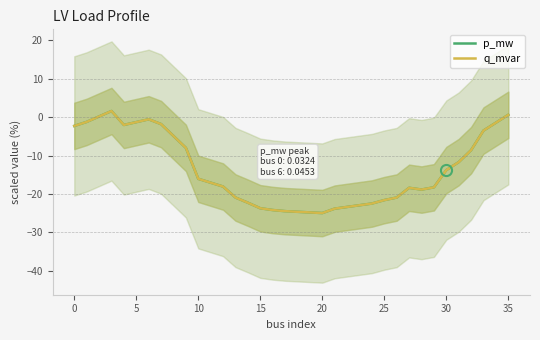

What is the difference between the maximum and minimum values in the q_mvar series?

26.6